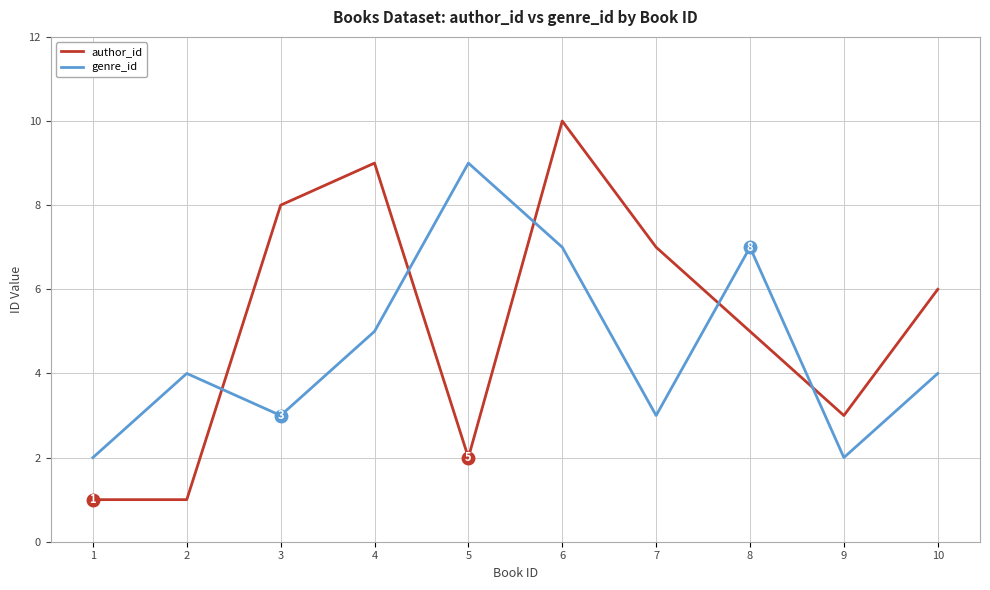

What is the average value of the author_id series?

5